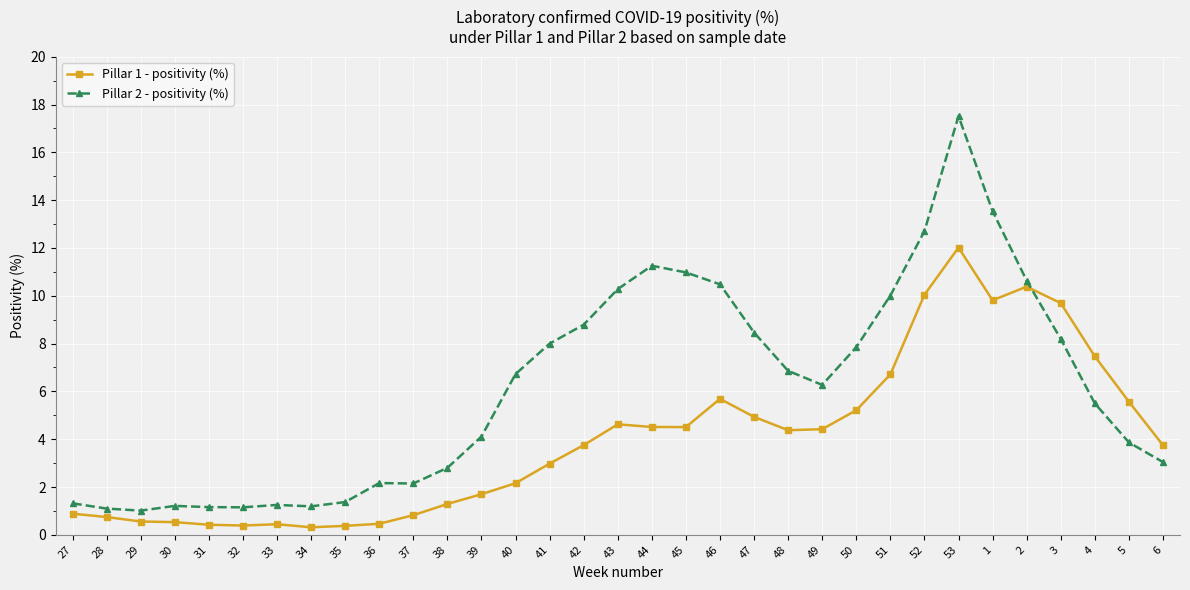

Between which two adjacent categories do Pillar 1 - positivity (%) and Pillar 2 - positivity (%) first intersect?

2 and 3